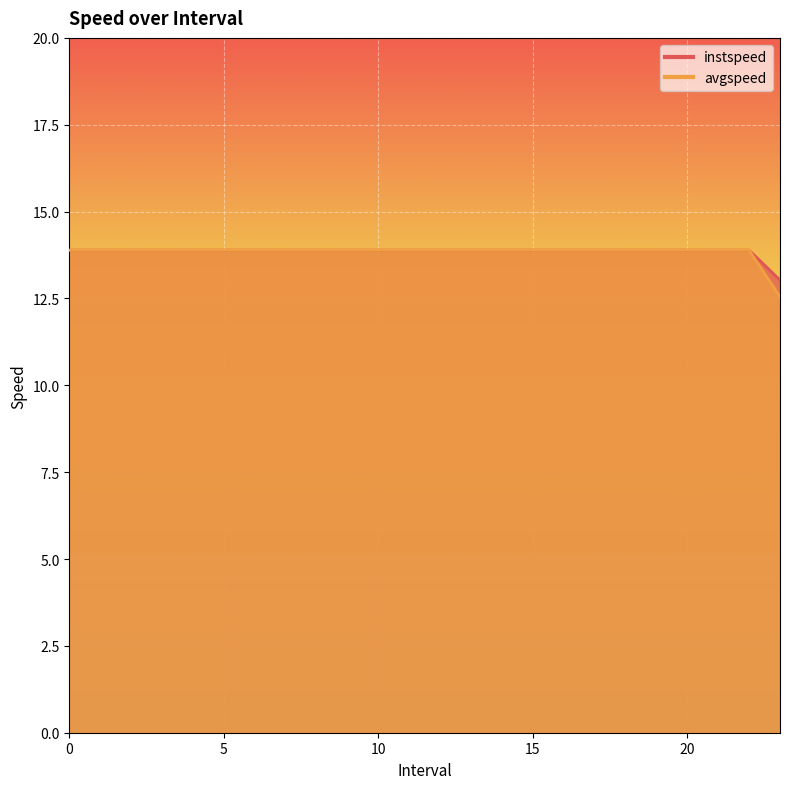

Rank the categories by instspeed value from lowest to highest.

23.0, 0, 1, 2, 3, 4, 5, 6, 7, 8, 9, 10, 11, 12, 13, 14, 15, 16, 17, 18, 19, 20, 21, 22